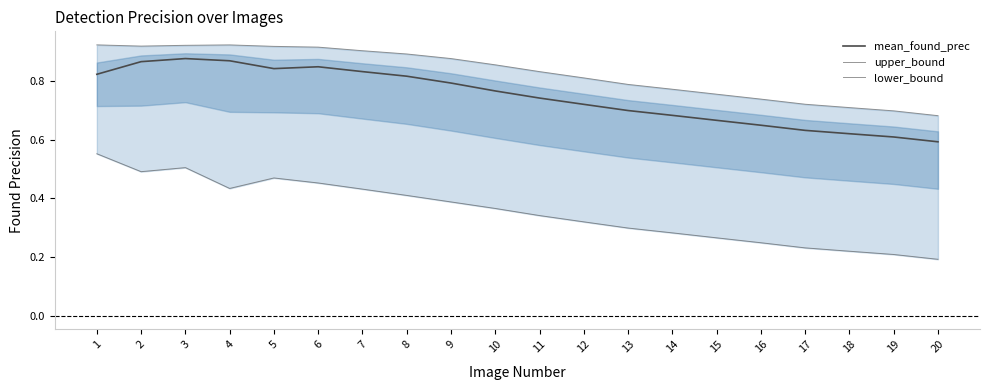

What is the highest value of the upper_bound series?

0.9